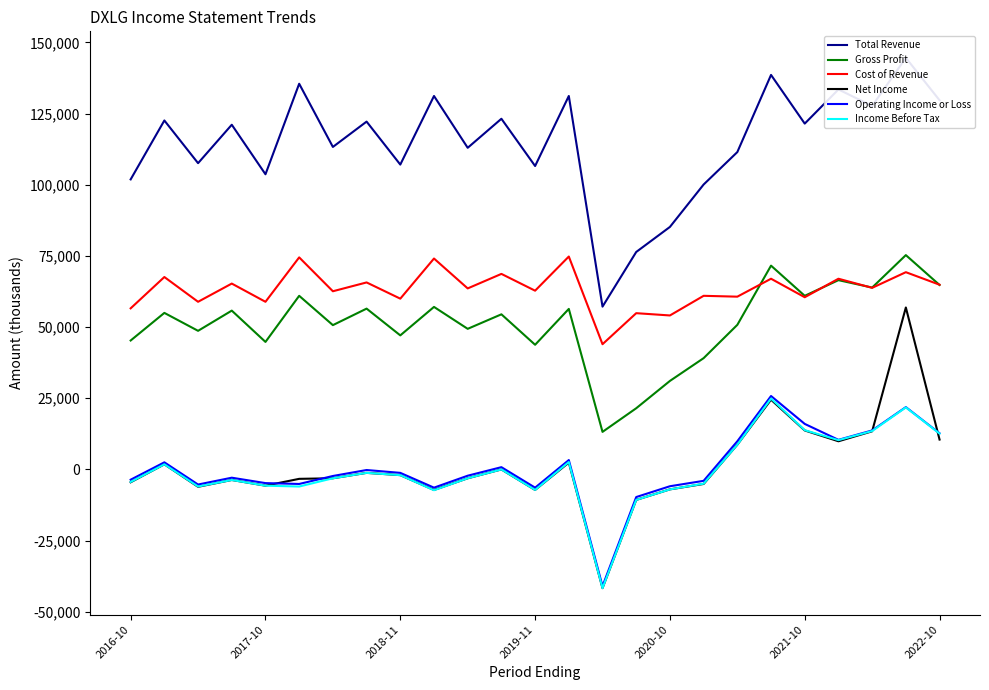

Where is Total Revenue nearest to the value 100900?

17